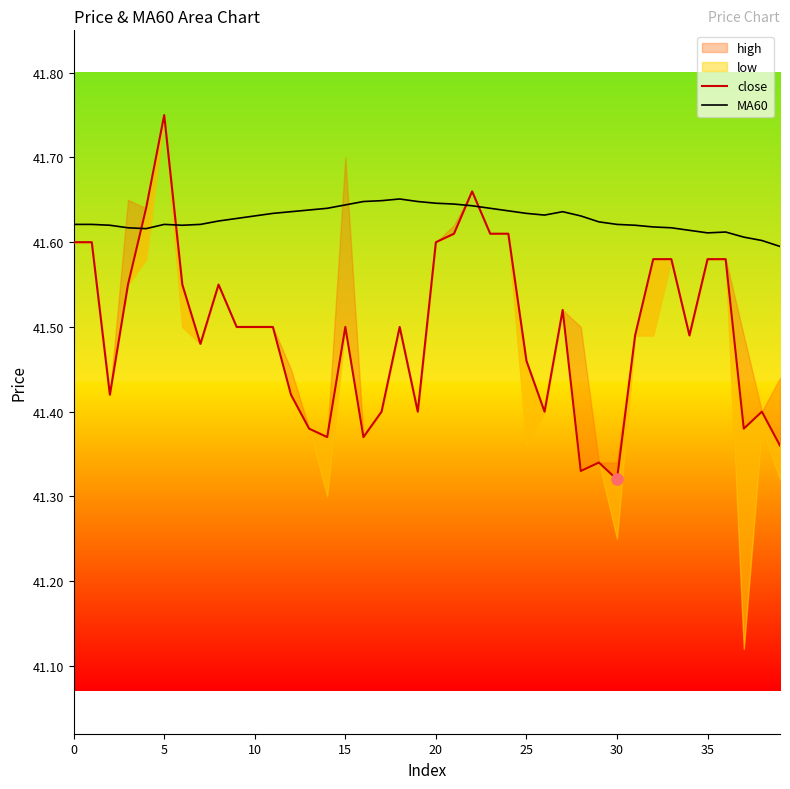

True or false: MA60 has a value of 28.2 at 35.

False